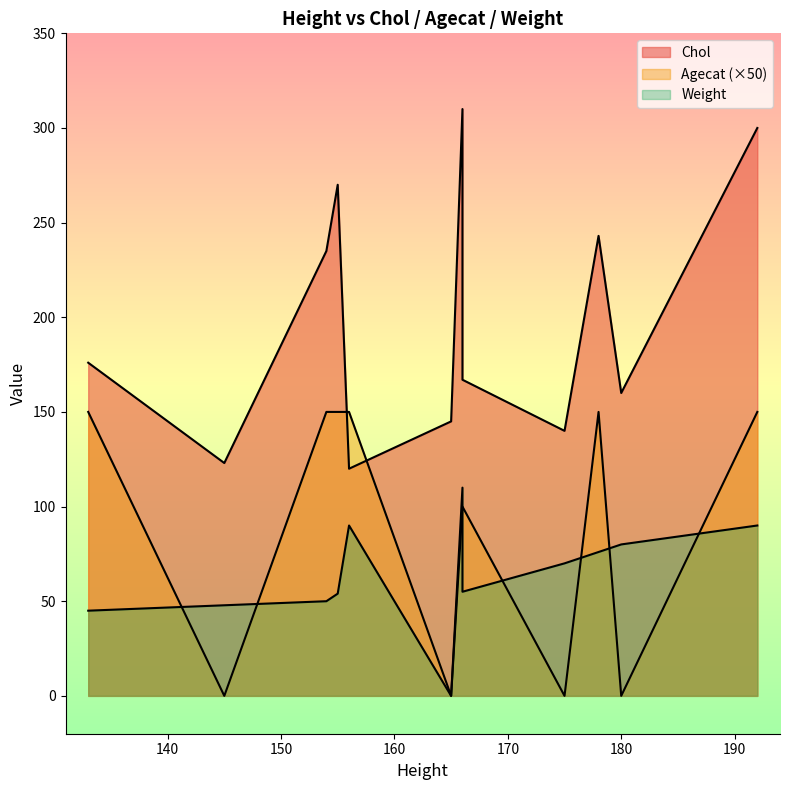

What is the approximate value of Chol at 133, to the nearest 10?

180